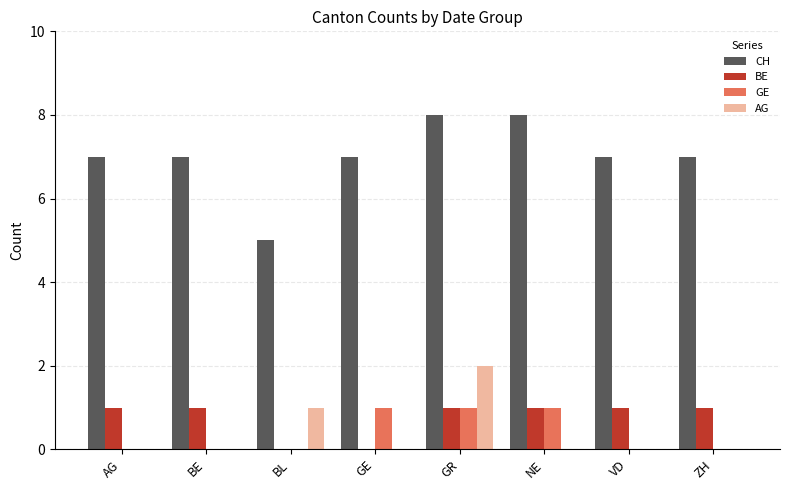

Is it true that AG equals 0 at AG?

True